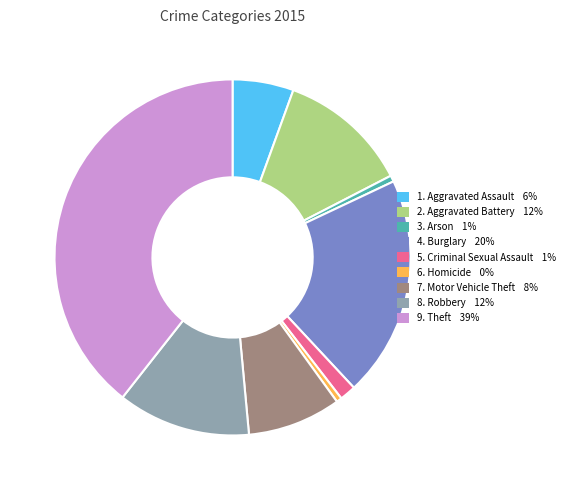

How many segments does this pie chart have?

9